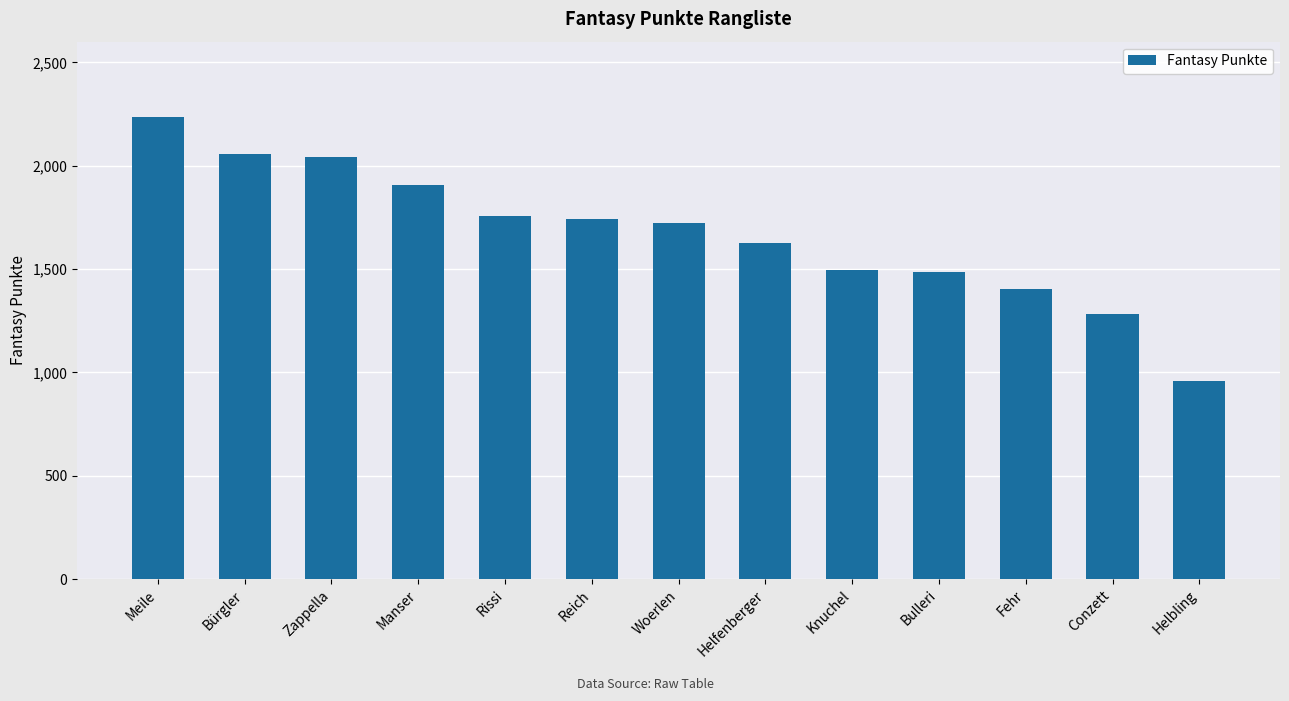

What is the maximum value shown in the chart?

2236